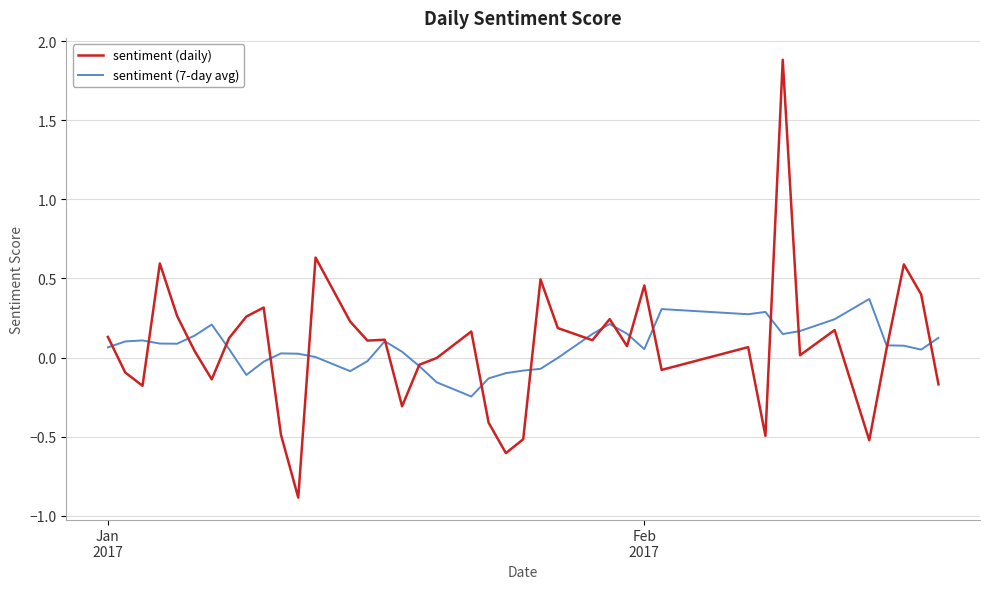

Rank the series by their maximum value, from highest to lowest.

sentiment (daily), sentiment (7-day avg)